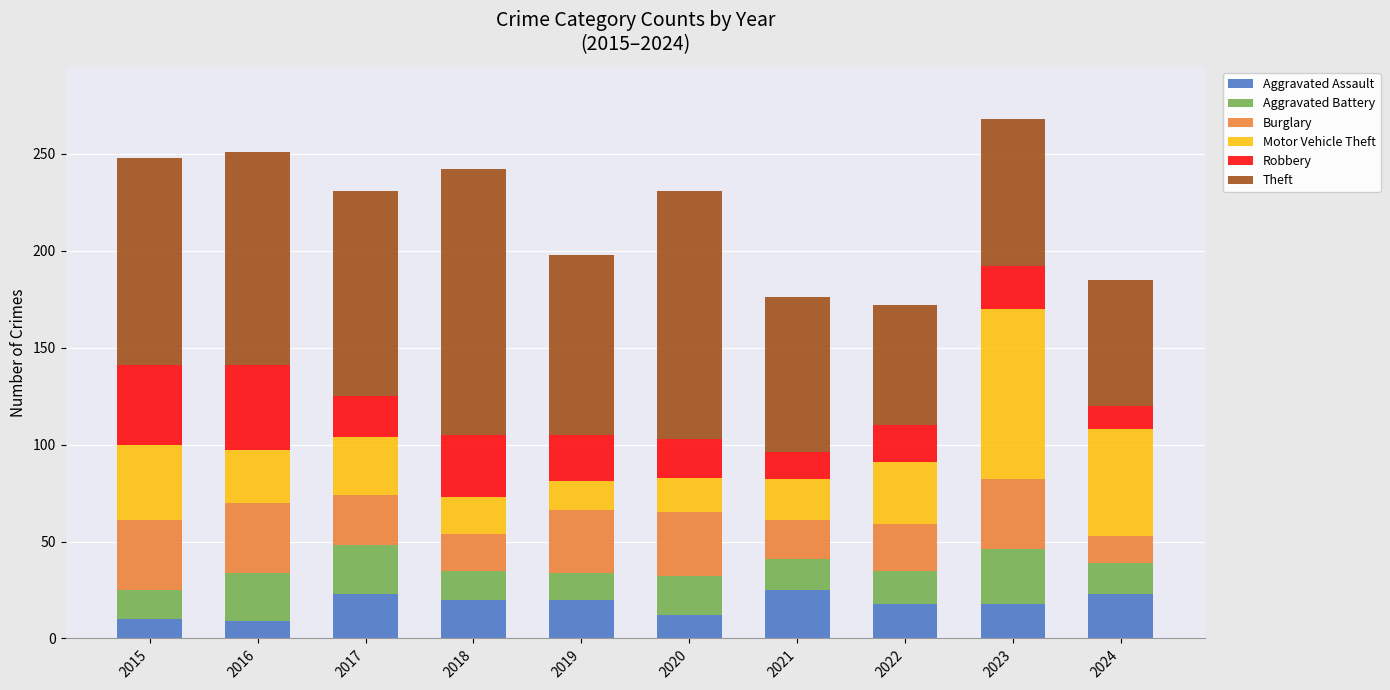

What is the average value of the Aggravated Assault series?

18